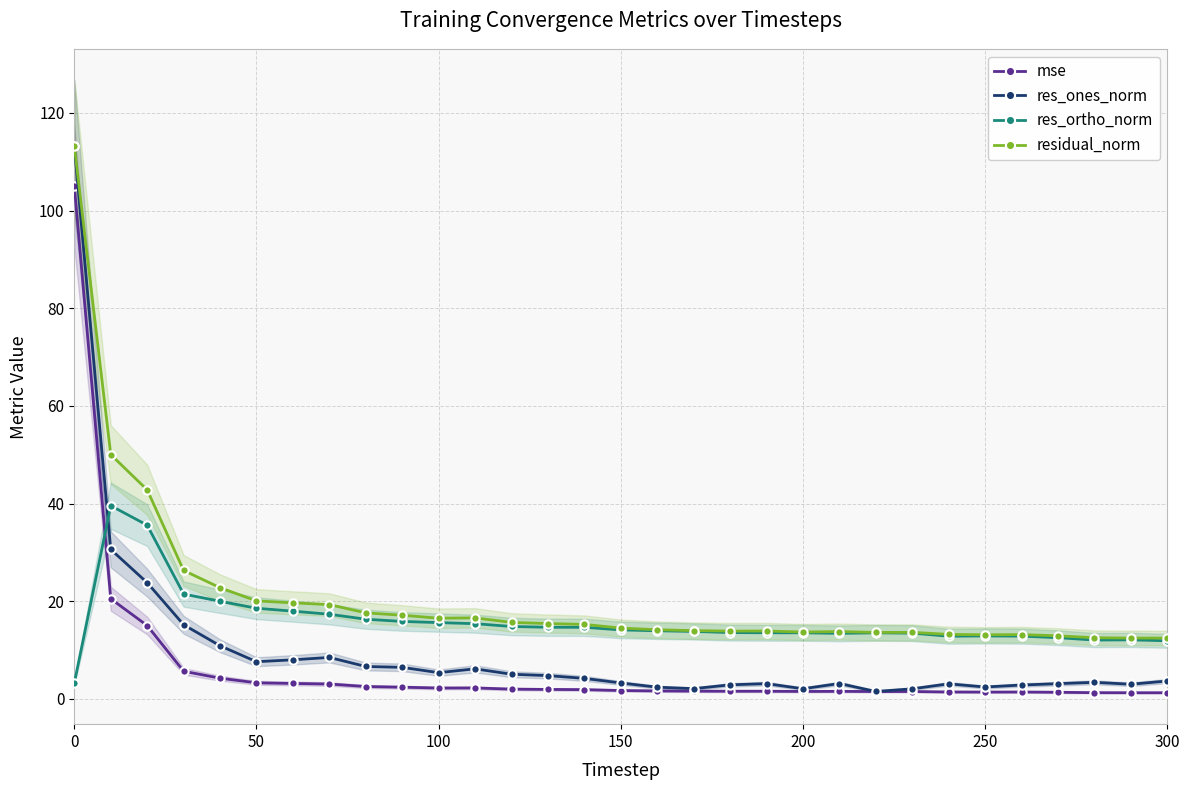

True or false: res_ortho_norm has more than 1 interior local peaks.

True